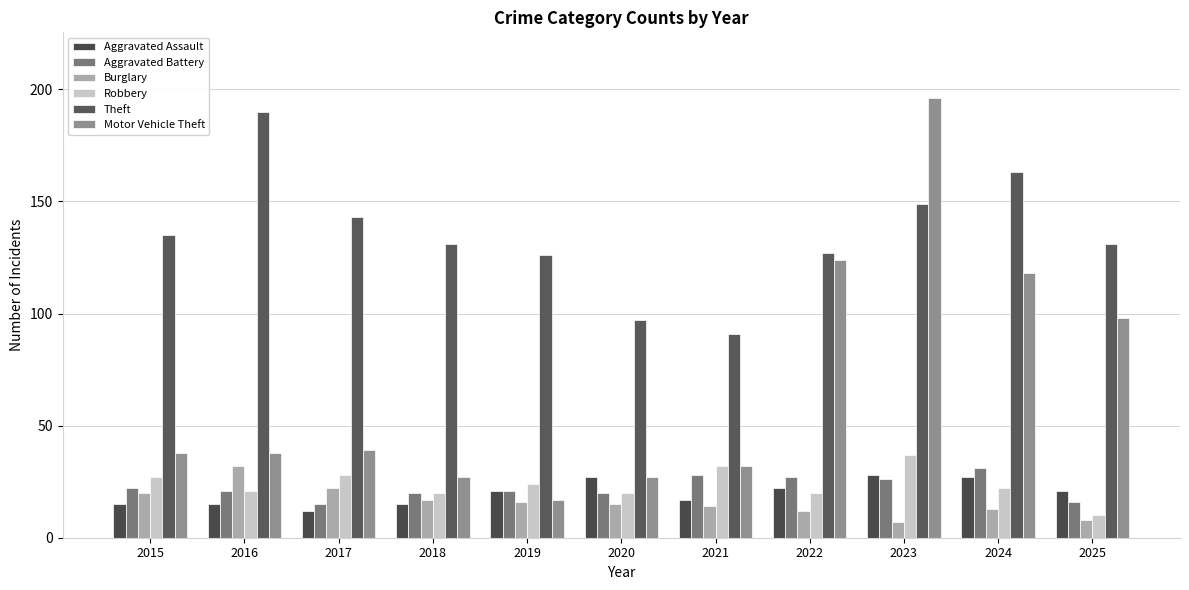

What is the difference between the Theft values at 2021 and 2016?

99